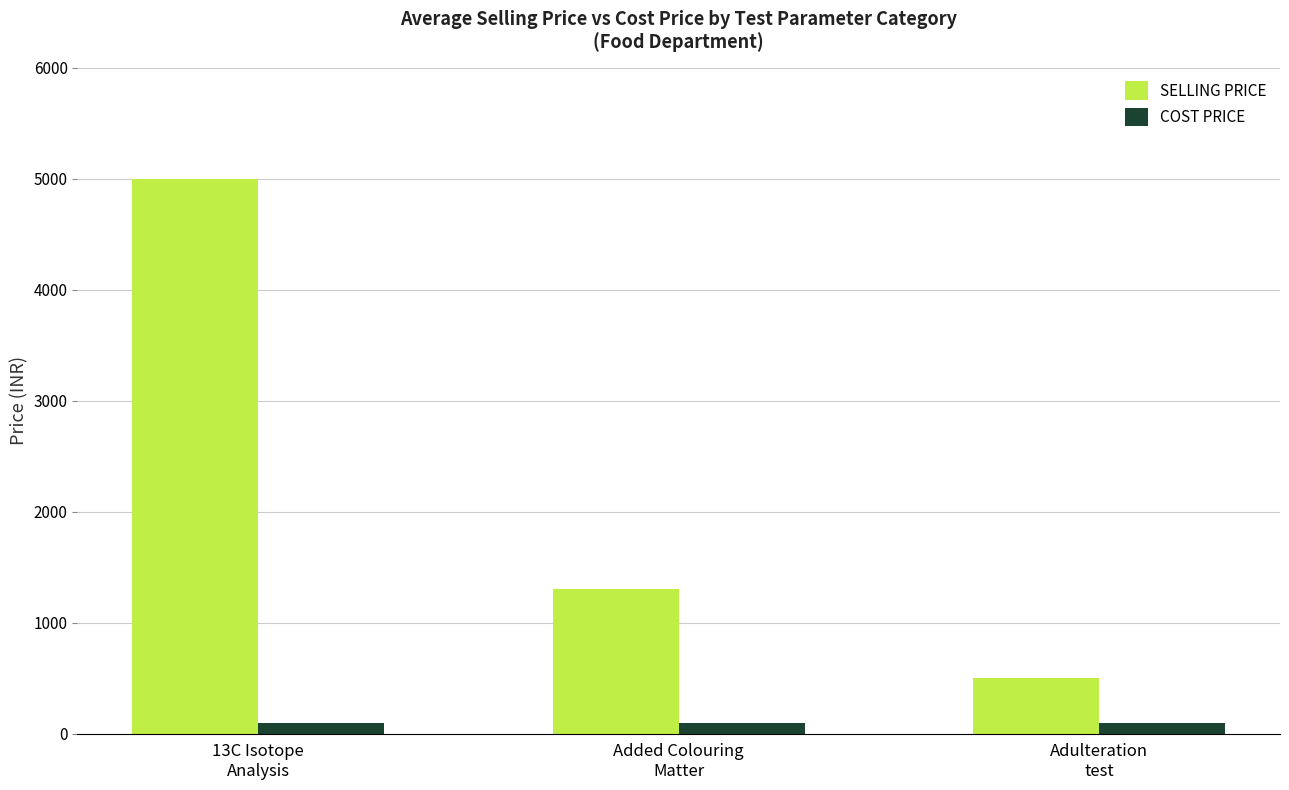

What is the difference between the SELLING PRICE values at Adulteration
test and Added Colouring
Matter?

800